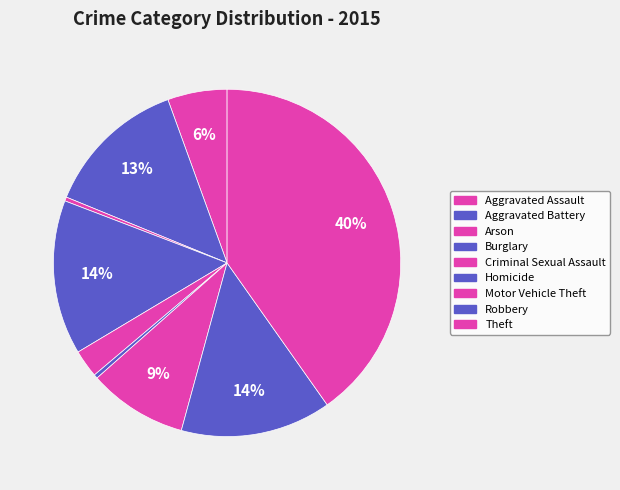

Is it true that Theft is 40% of the pie?

True